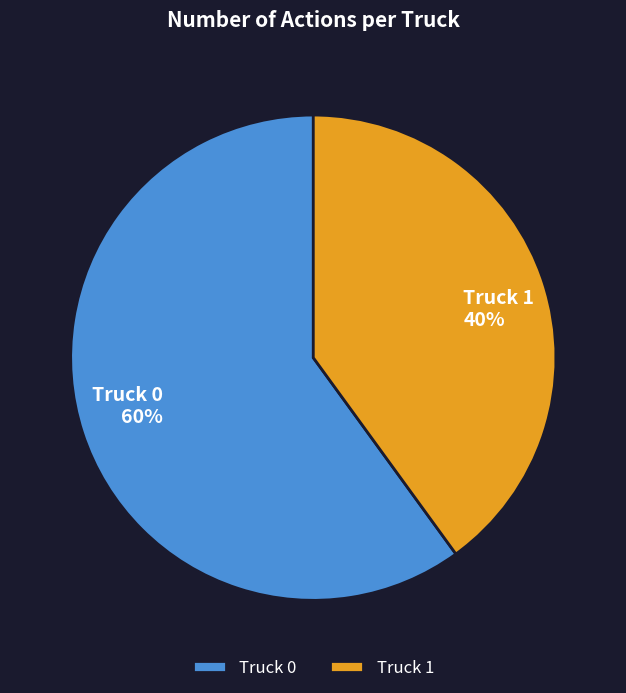

To the nearest percent, what portion does Truck 0 represent?

60%